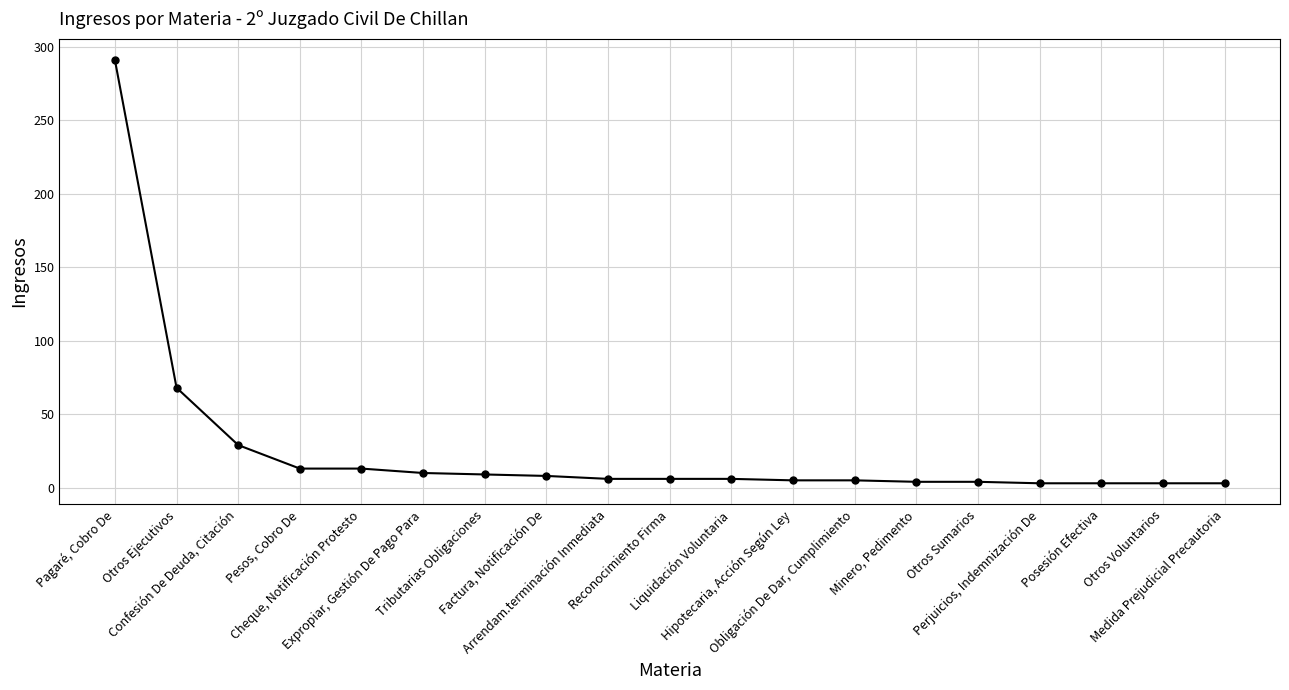

At which label is the value closest to 147?

Otros Ejecutivos